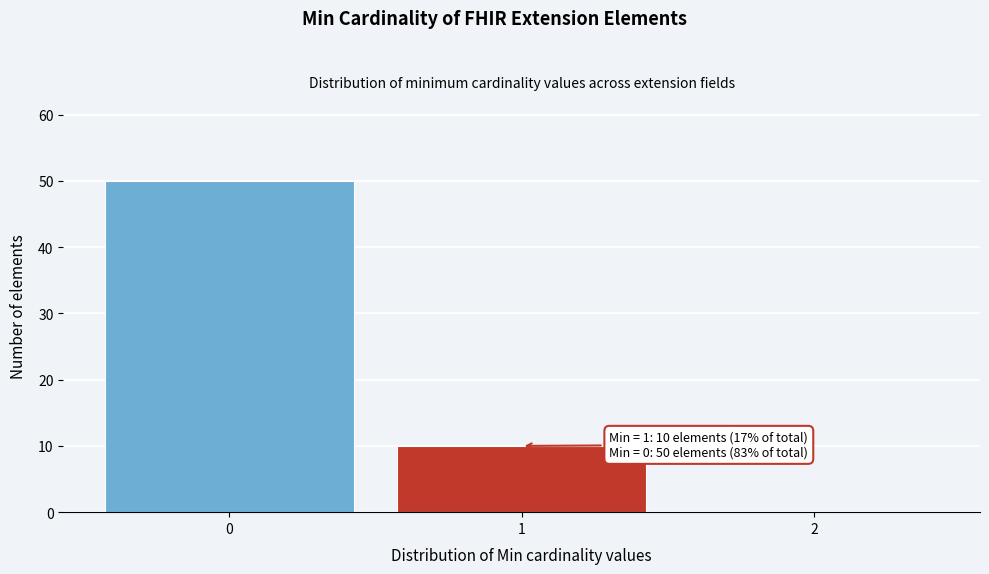

Reading left to right, transcribe all the data shown in this chart.

0=50	1=10	2=0